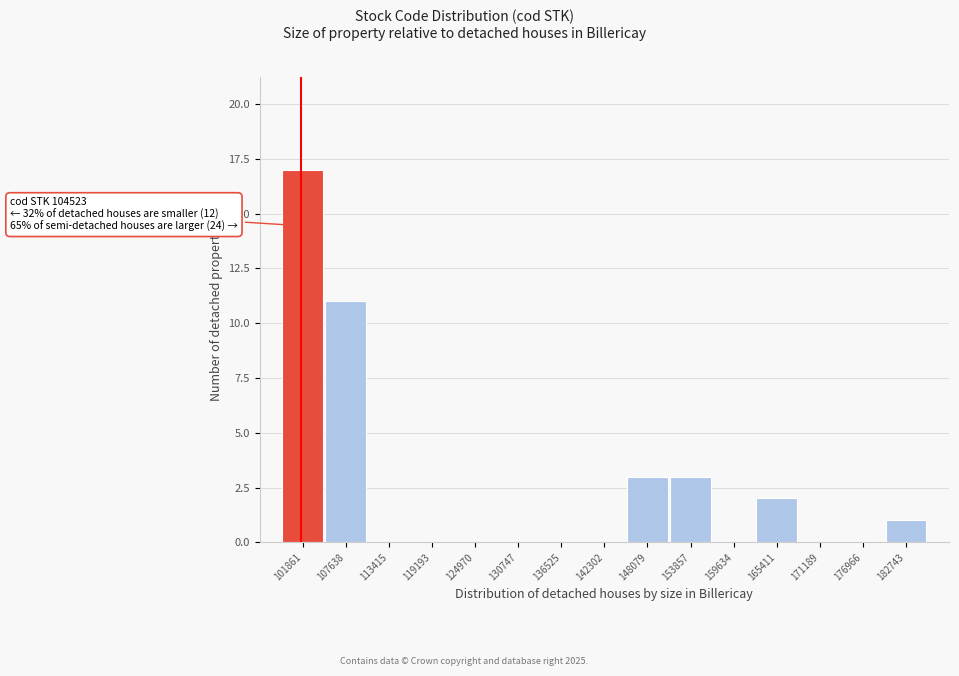

Reading left to right, transcribe all the data shown in this chart.

101861=17	107638=11	113415=0	119193=0	124970=0	130747=0	136525=0	142302=0	148079=3	153857=3	159634=0	165411=2	171189=0	176966=0	182743=1